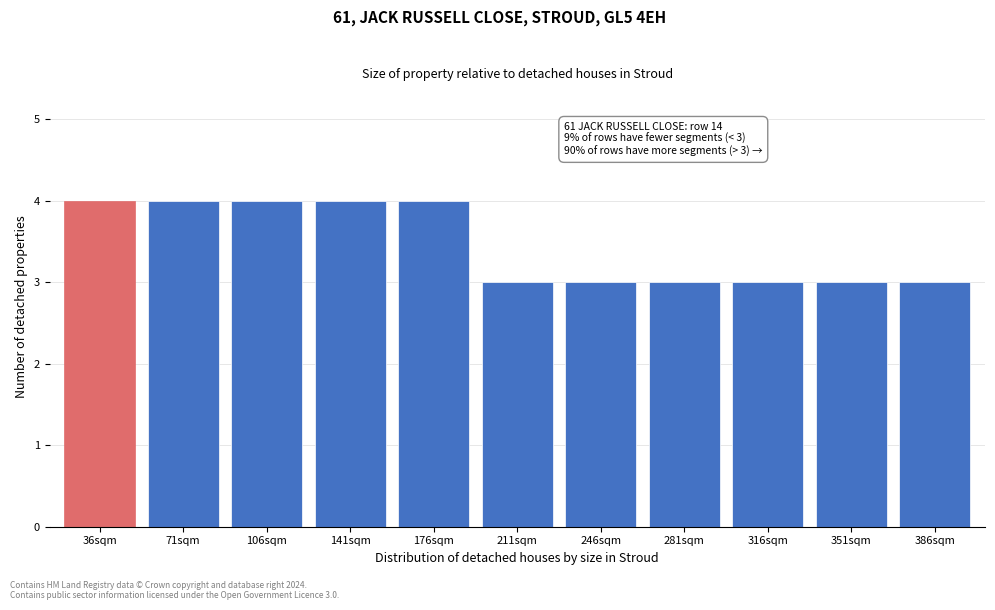

Reading left to right, what are all the values shown in this chart?

4	4	4	4	4	3	3	3	3	3	3